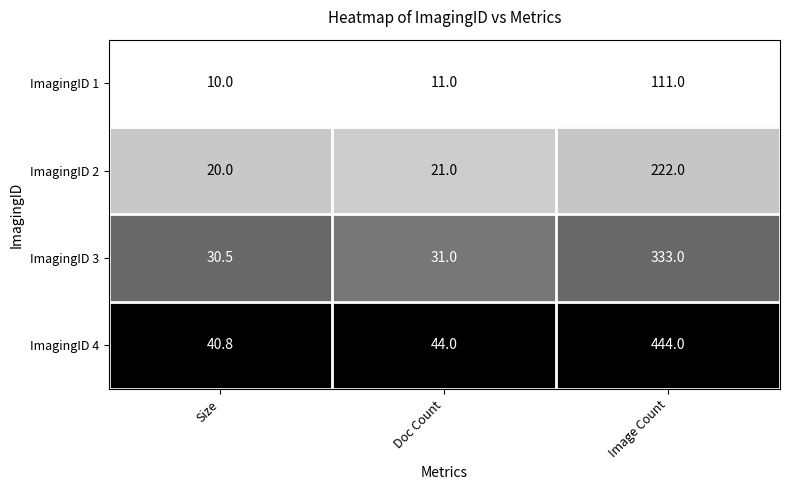

Rank the series by their maximum value, from lowest to highest.

ImagingID 1, ImagingID 2, ImagingID 3, ImagingID 4